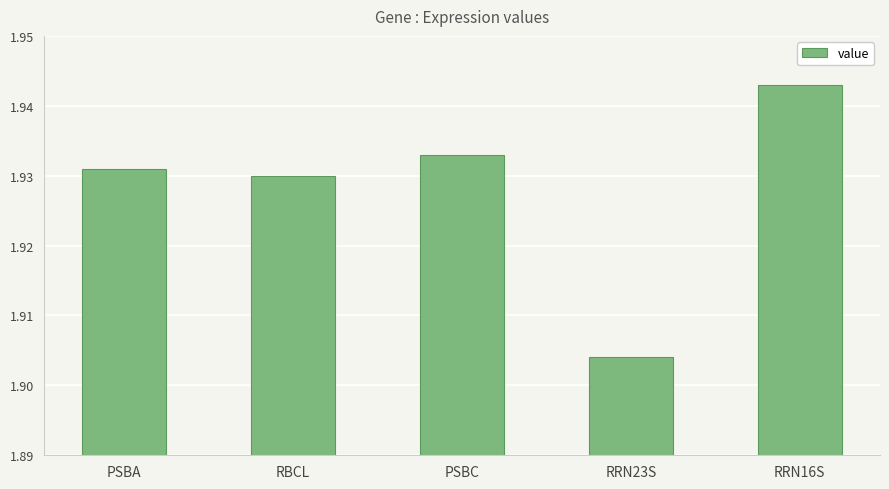

Is it true that the value at RRN23S is 3.3?

False